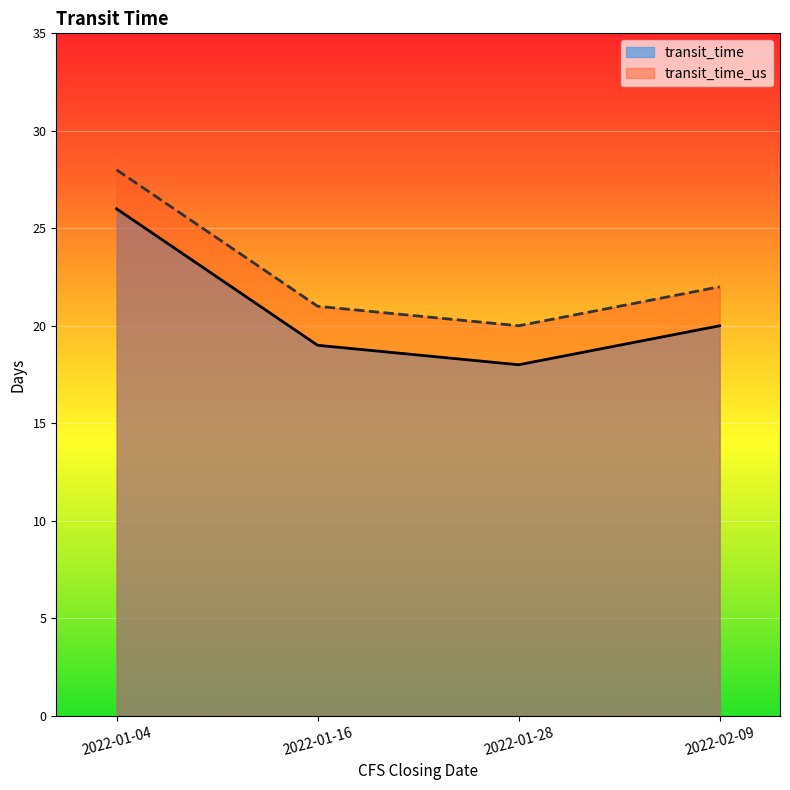

True or false: transit_time_us and transit_time cross at least once.

False